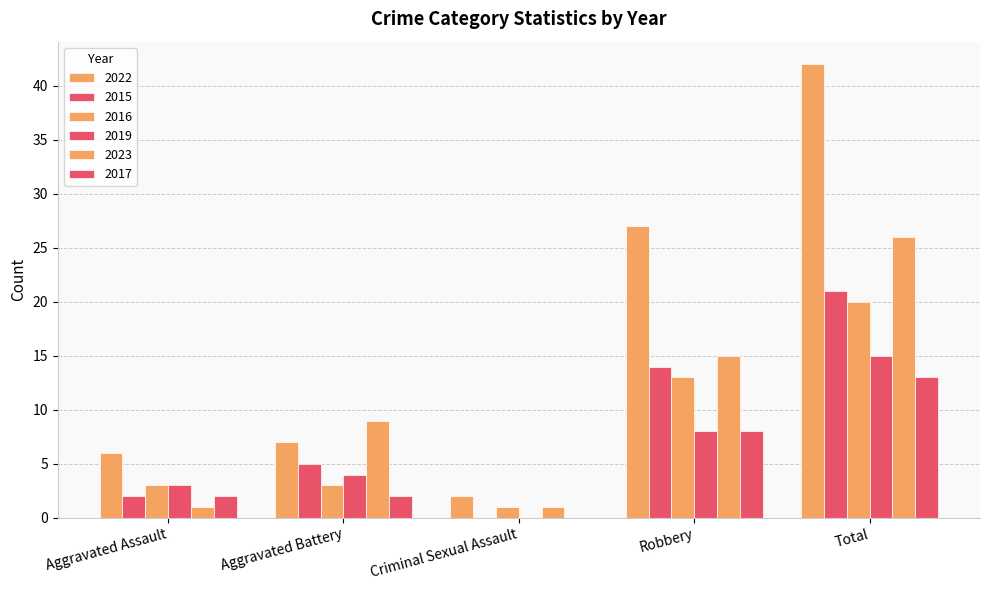

The value of 2015 at Aggravated Battery is 8. True or false?

False